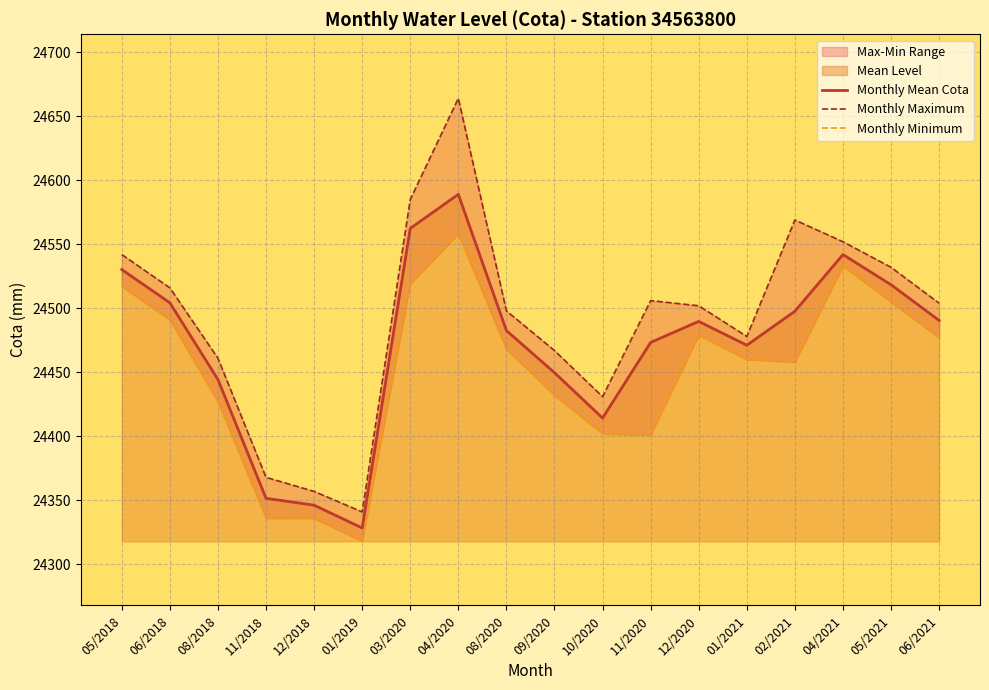

True or false: Monthly Mean Cota and Monthly Minimum cross at least once.

False